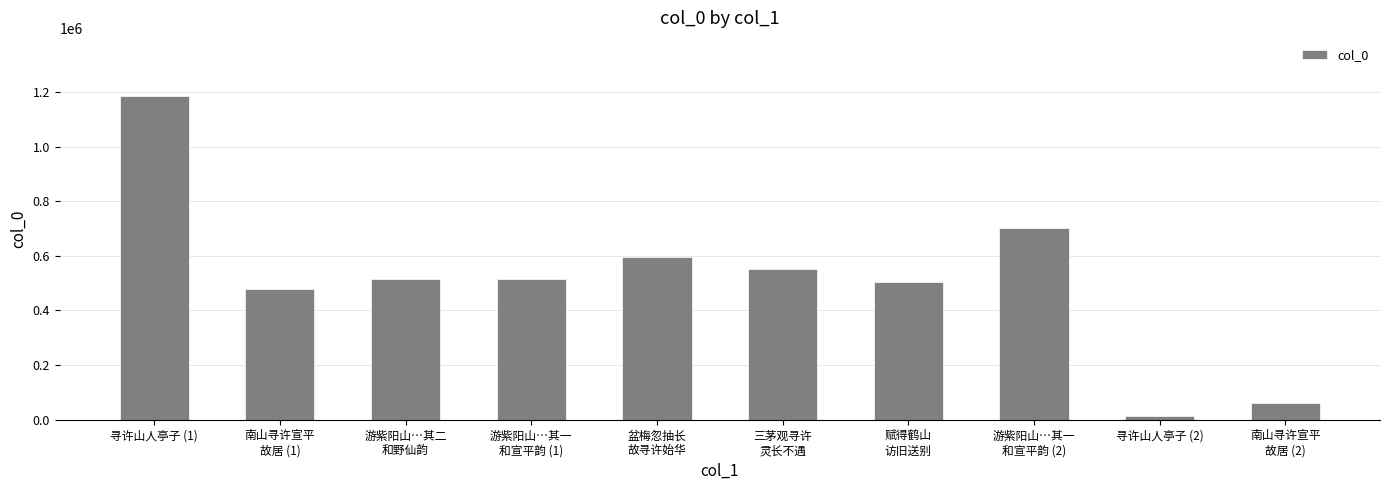

What value does the data have at 南山寻许宣平
故居 (2), to the nearest 50?

60350